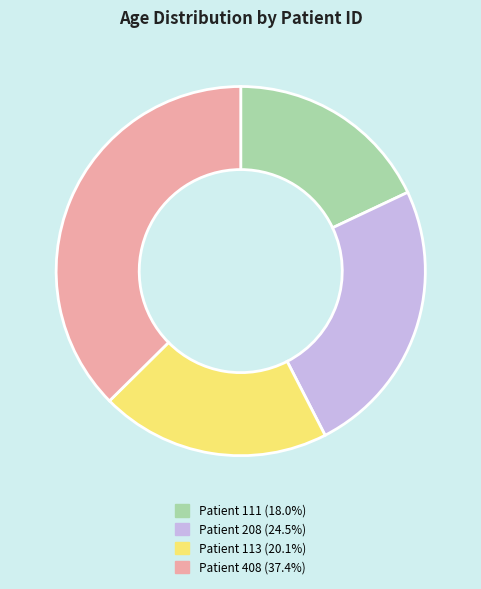

What is the ratio of the value at Patient 111 (18.0%) to the value at Patient 113 (20.1%)?

0.9